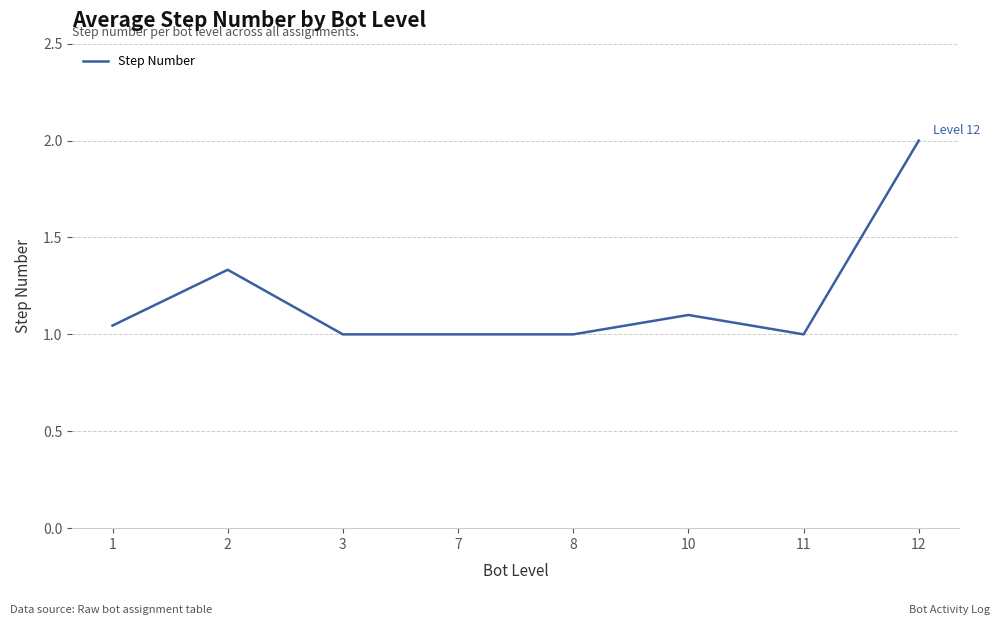

Which label corresponds to the largest value in the chart?

12